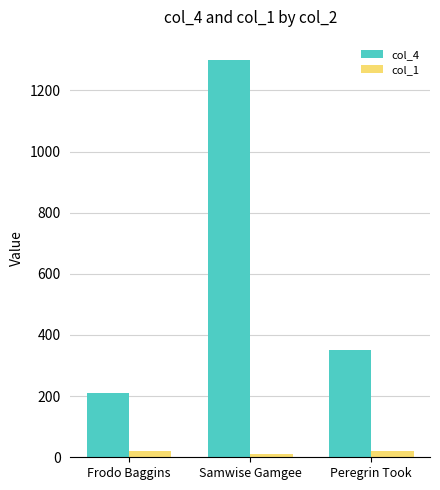

List the series in order of their peak value, lowest first.

col_1, col_4